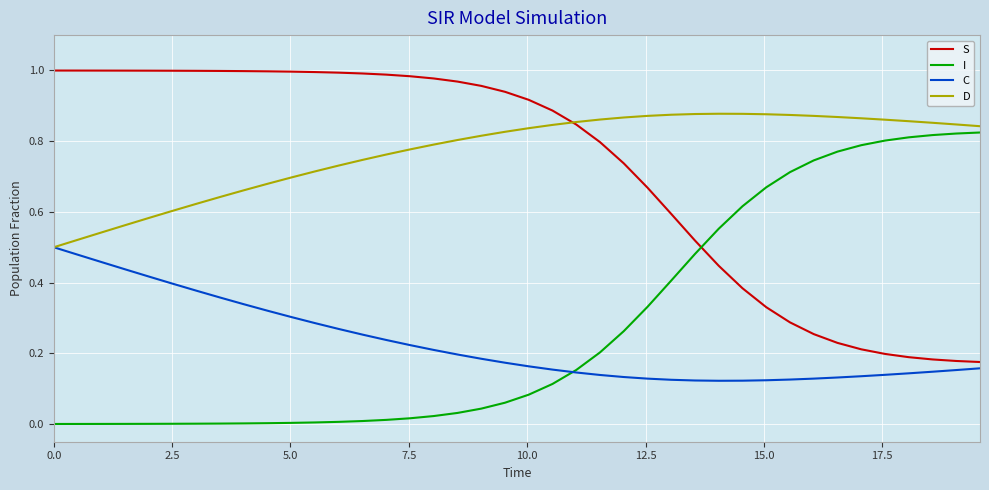

How many lines are shown in the chart?

4